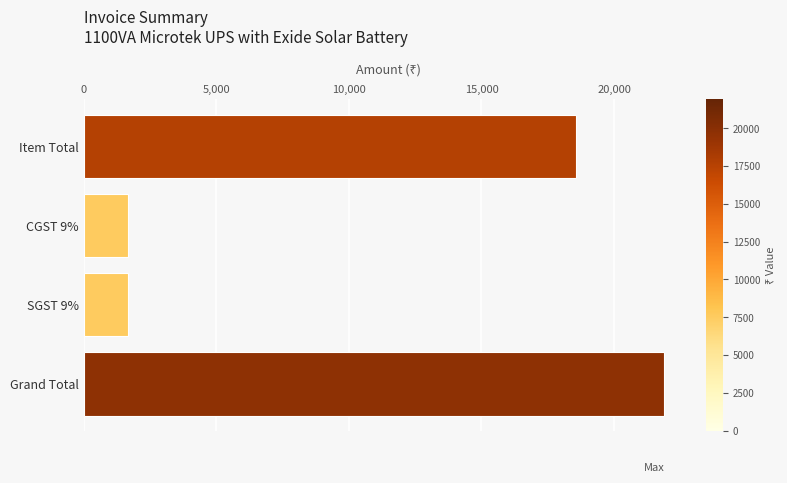

Which label corresponds to the largest value in the chart?

Grand Total